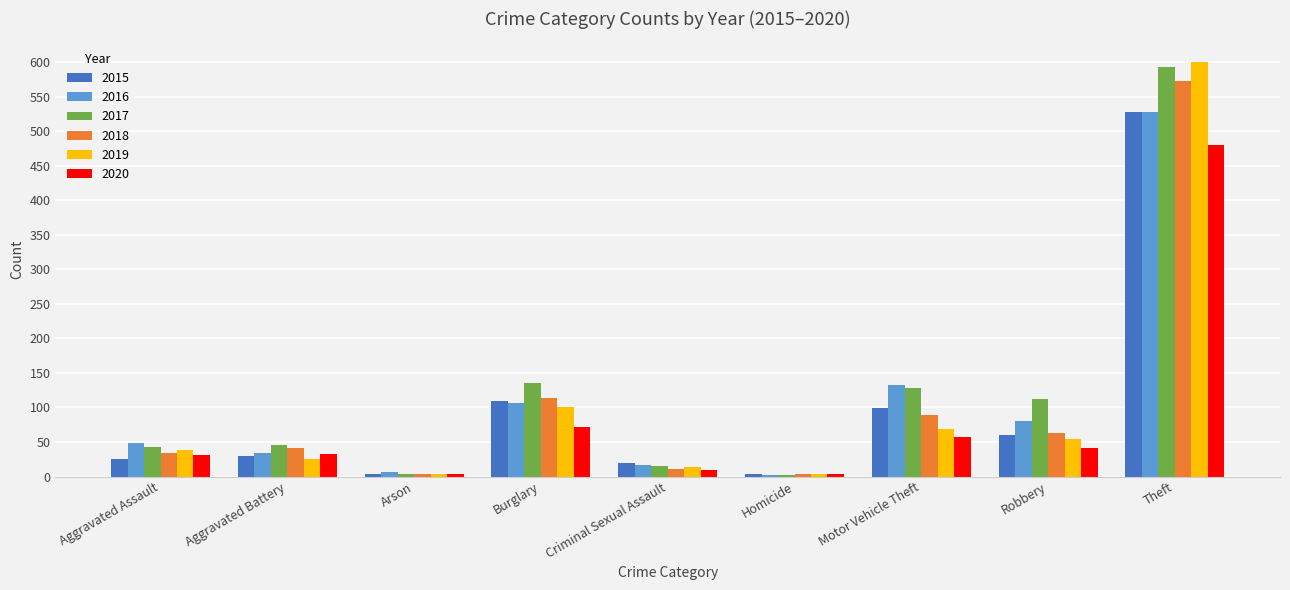

What is the total value across all series at Theft?

3300